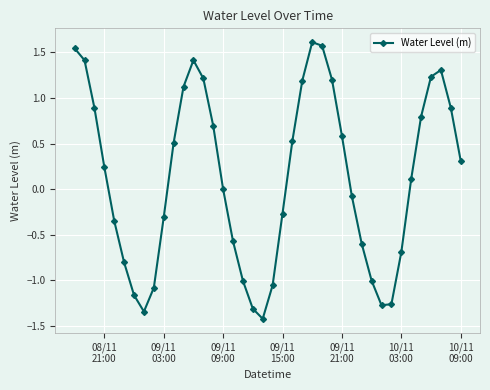

What is the greatest value displayed?

1.6